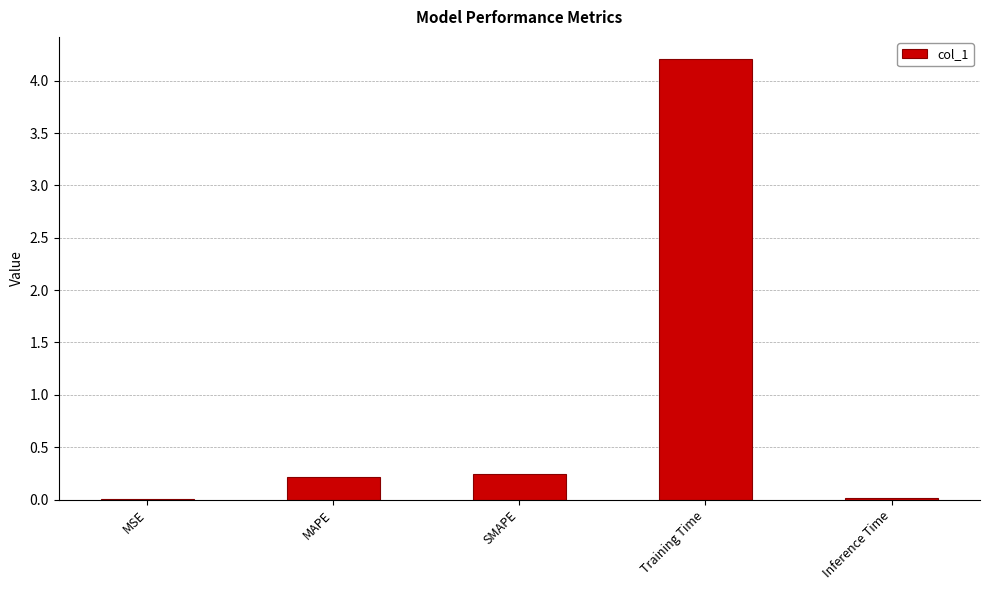

What is the sum of all values?

4.7